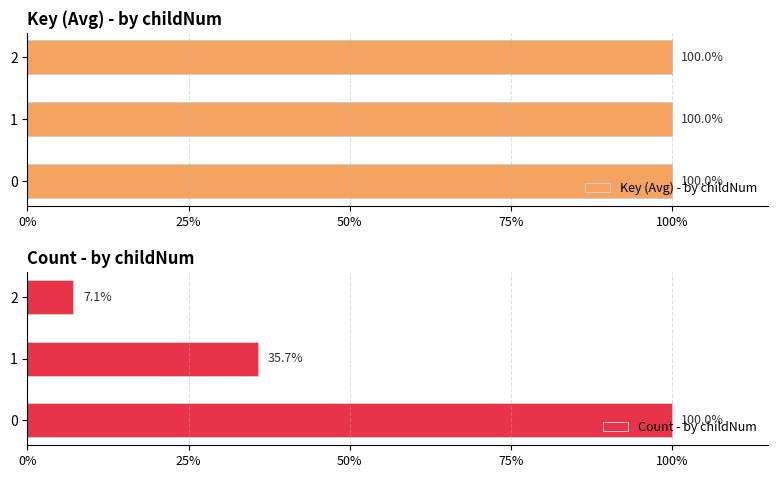

Reading right to left, transcribe all the data shown in this chart.

Key (Avg) - by childNum: 100.0	100.0	100.0
Count - by childNum: 7.1	35.7	100.0